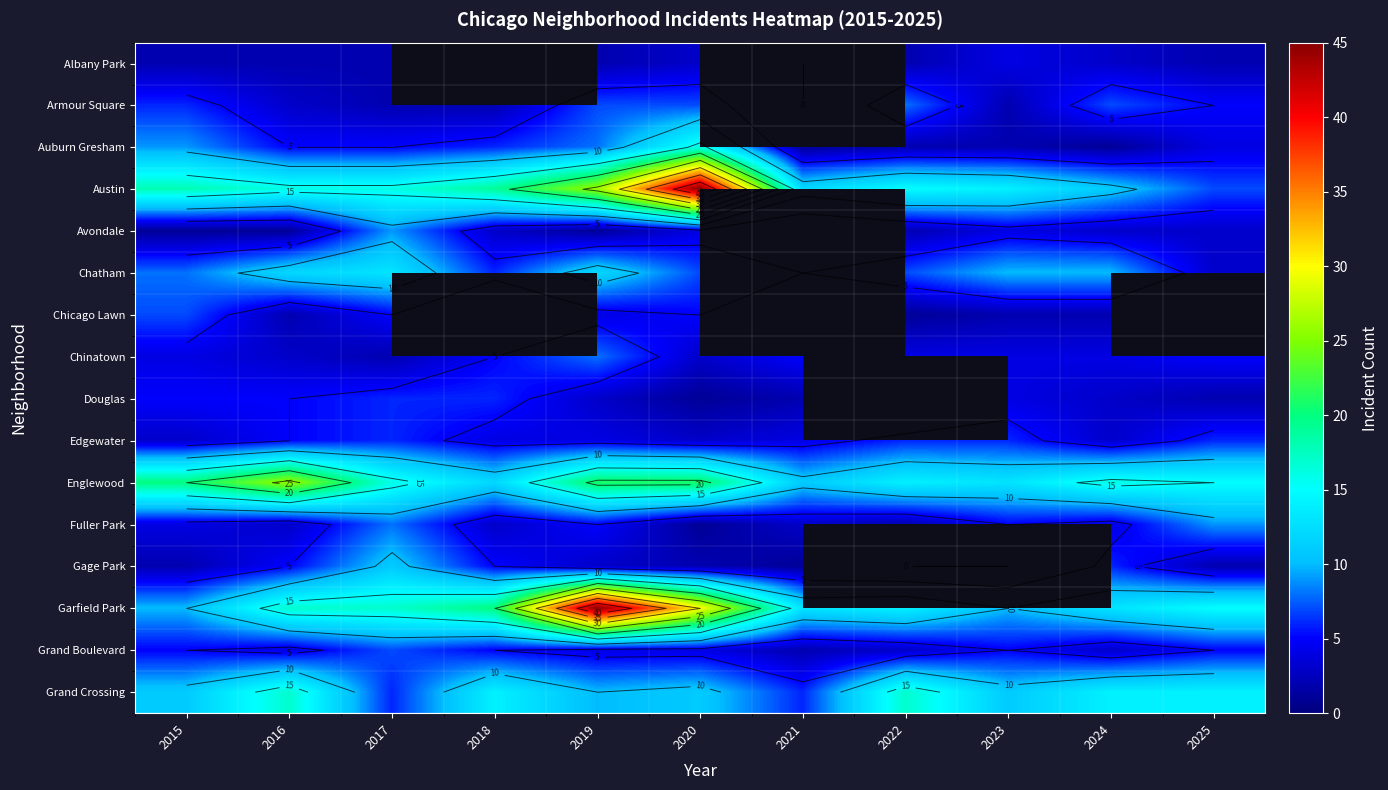

Which category has the highest value across all series?

2020